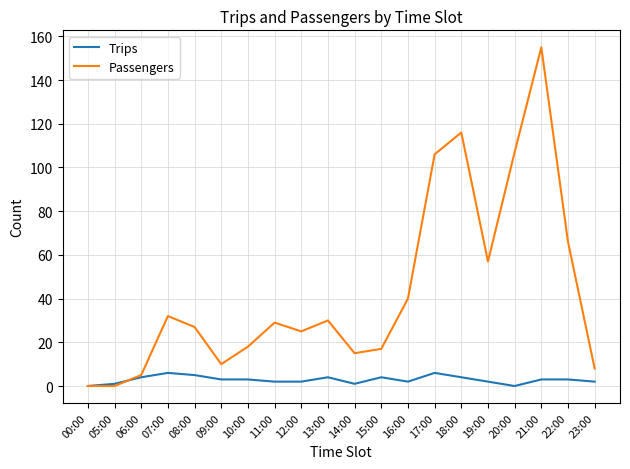

Which series changed the most between 18:00 and 22:00?

Passengers